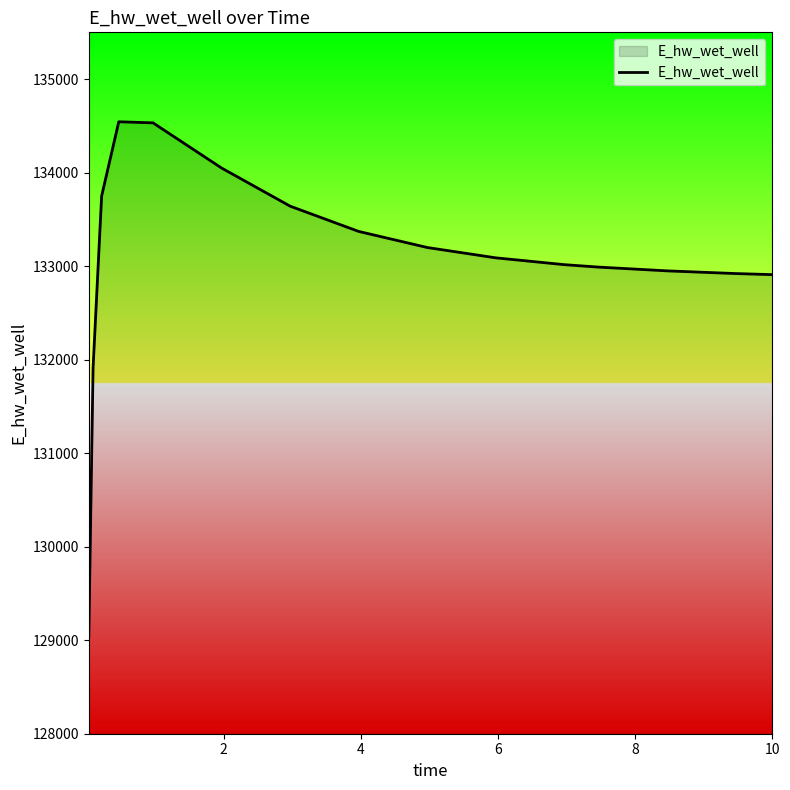

What is the difference between the maximum and minimum values?

5504.8